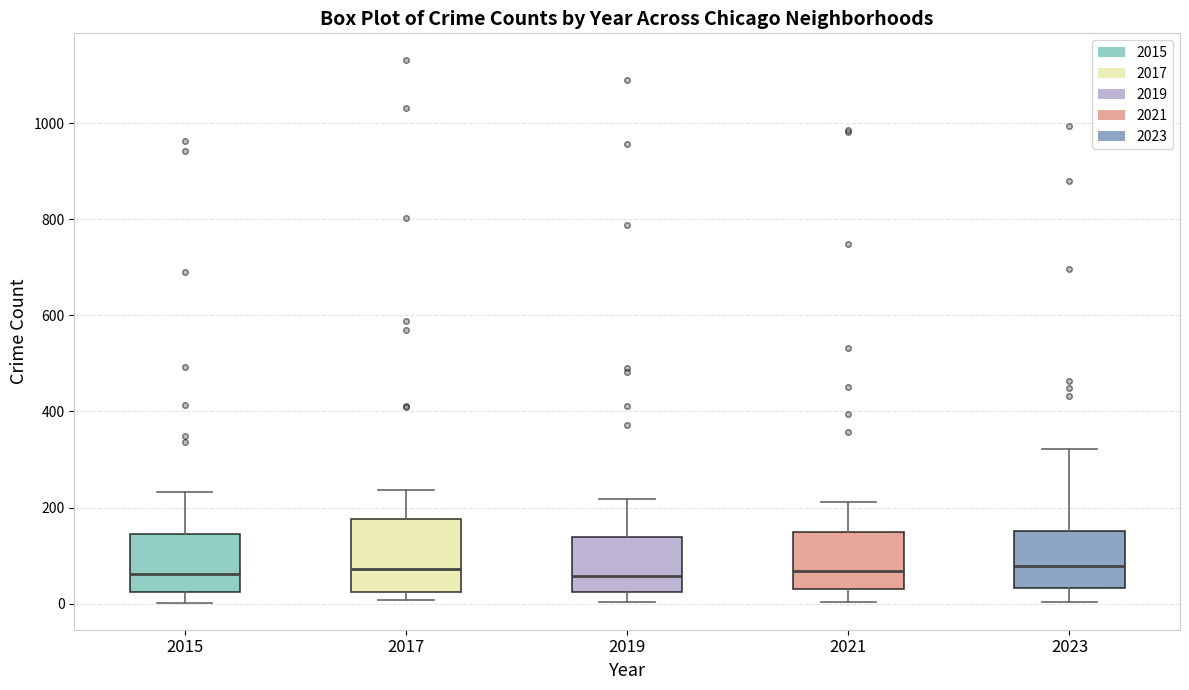

Comparing the boxes themselves (not the whiskers), which one is the tallest?

2017